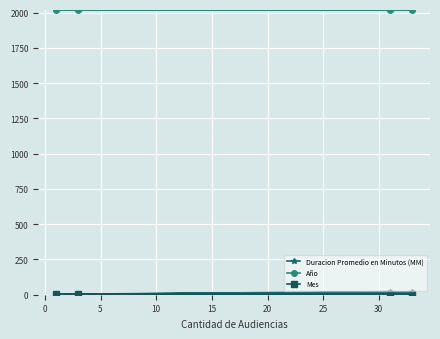

What are all the series names shown in the legend?

Duracion Promedio en Minutos (MM), Año, Mes